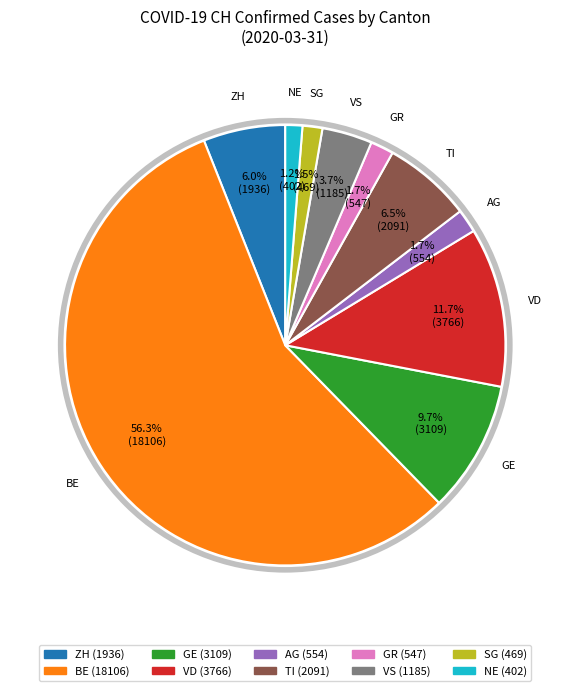

What is the largest slice in the pie chart?

BE